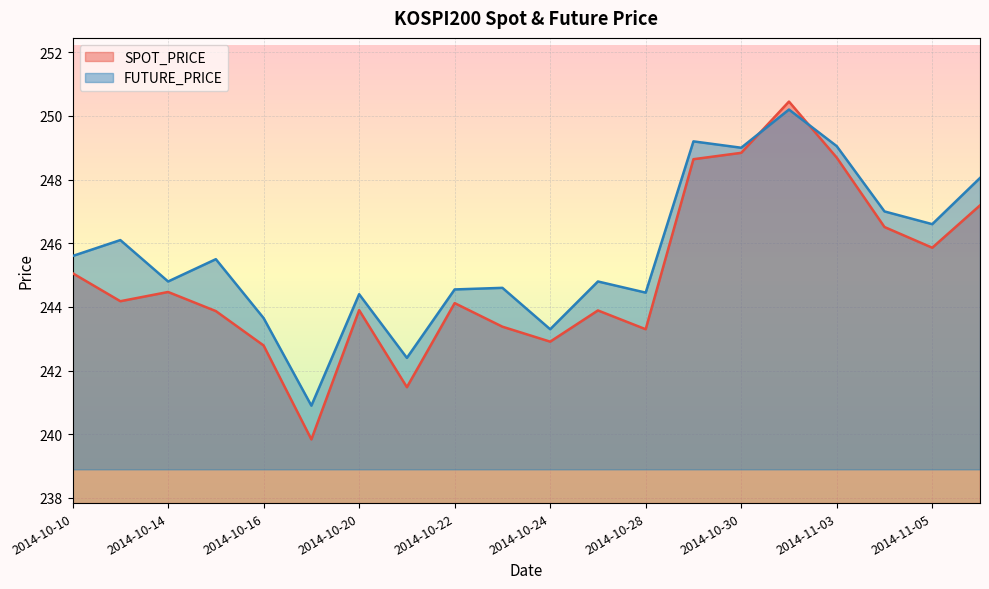

True or false: FUTURE_PRICE and SPOT_PRICE intersect in this chart.

True